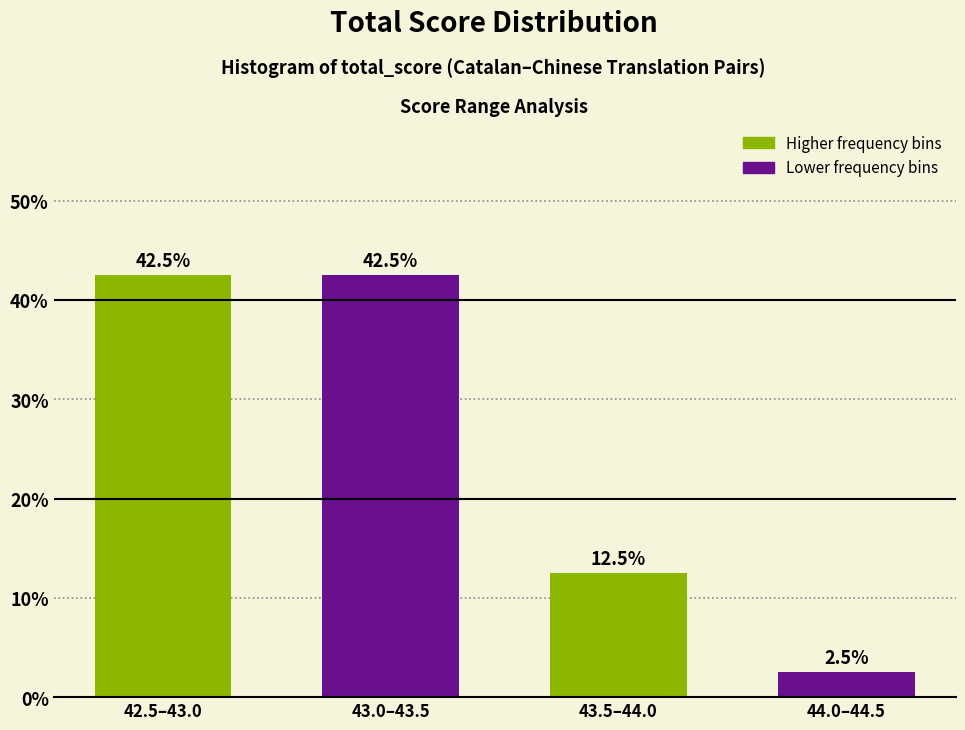

Reading left to right, what are all the values shown in this chart?

42.5	42.5	12.5	2.5